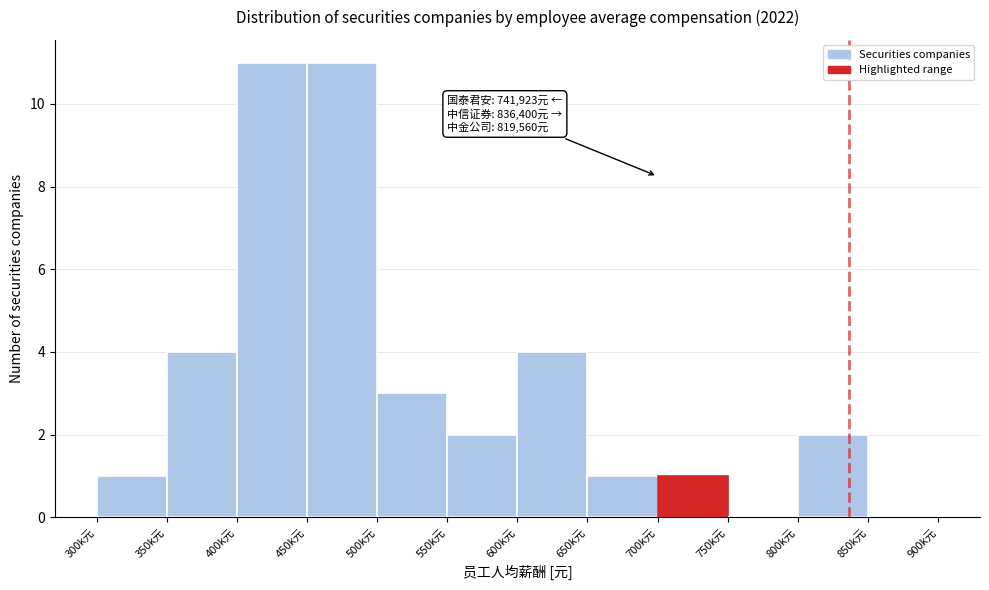

Reading right to left, transcribe all the data shown in this chart.

850k元=0	800k元=2	750k元=0	700k元=1	650k元=1	600k元=4	550k元=2	500k元=3	450k元=11	400k元=11	350k元=4	300k元=1